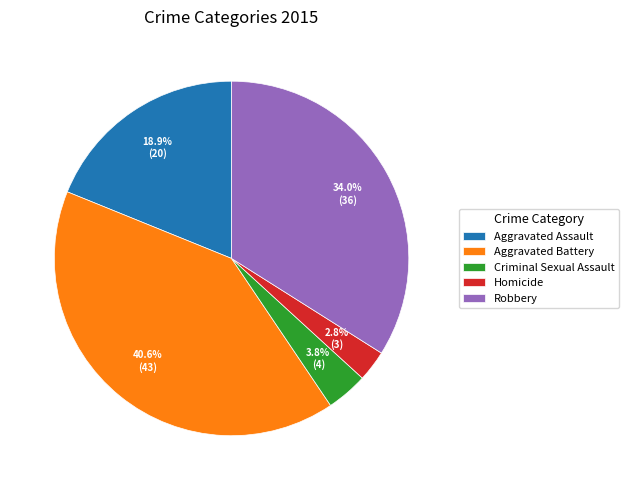

To the nearest percent, what portion does Criminal Sexual Assault represent?

4%